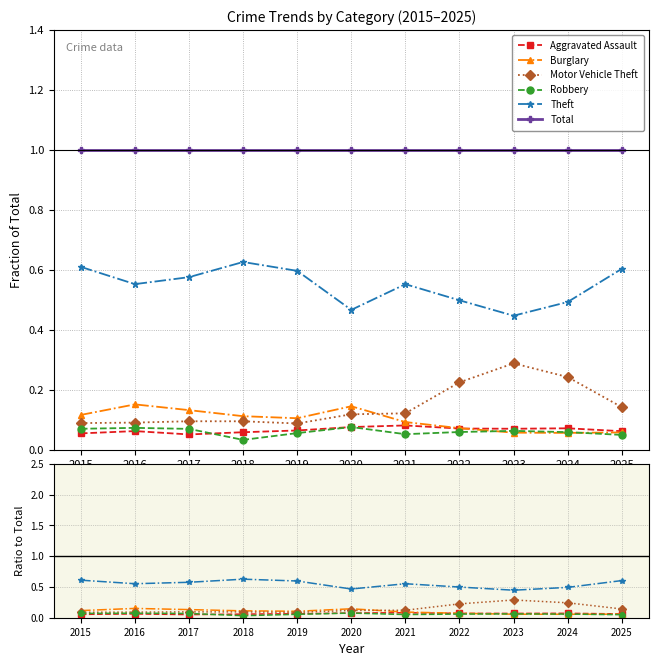

Rank the series by their maximum value, from lowest to highest.

Robbery, Aggravated Assault, Burglary, Motor Vehicle Theft, Theft, Total